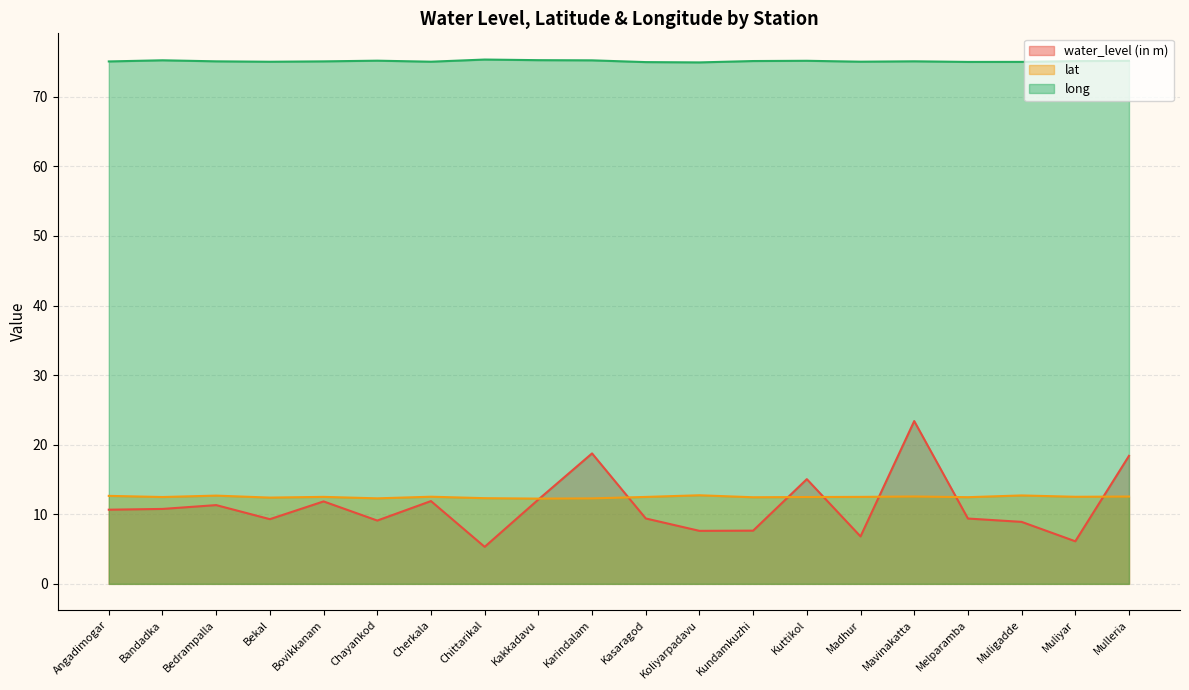

What is the difference between the maximum and minimum values in the water_level (in m) series?

18.1